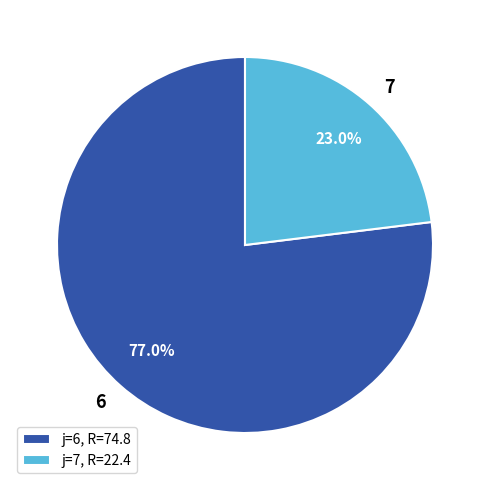

Is it true that 6 is 77% of the pie?

True